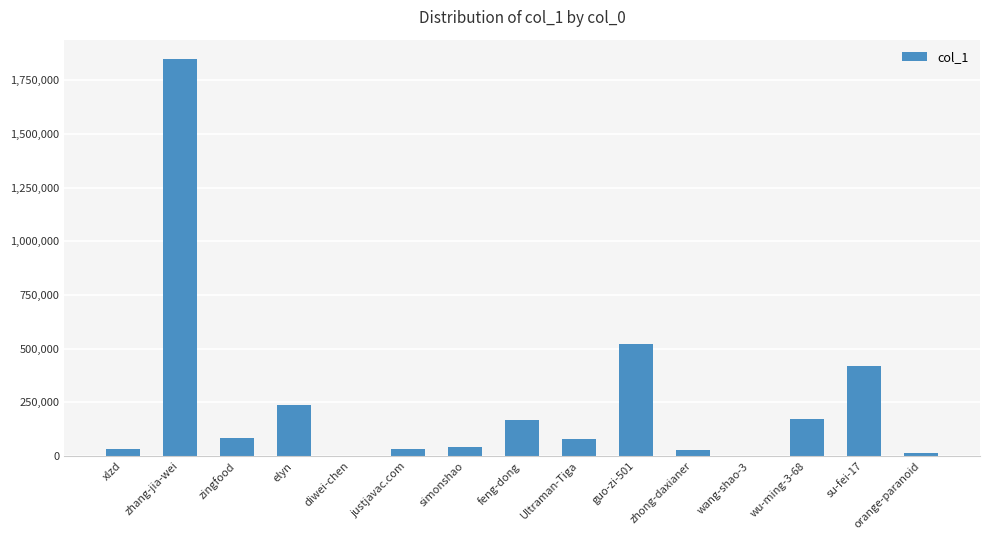

Are the bars grouped side by side (vs. stacked)?

No